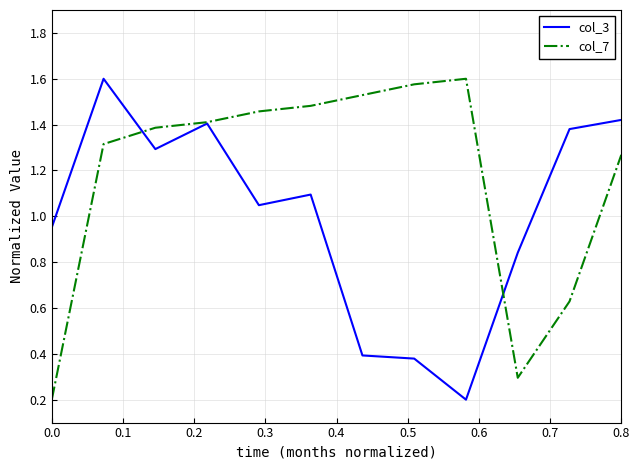

What is the smallest value displayed?

0.2